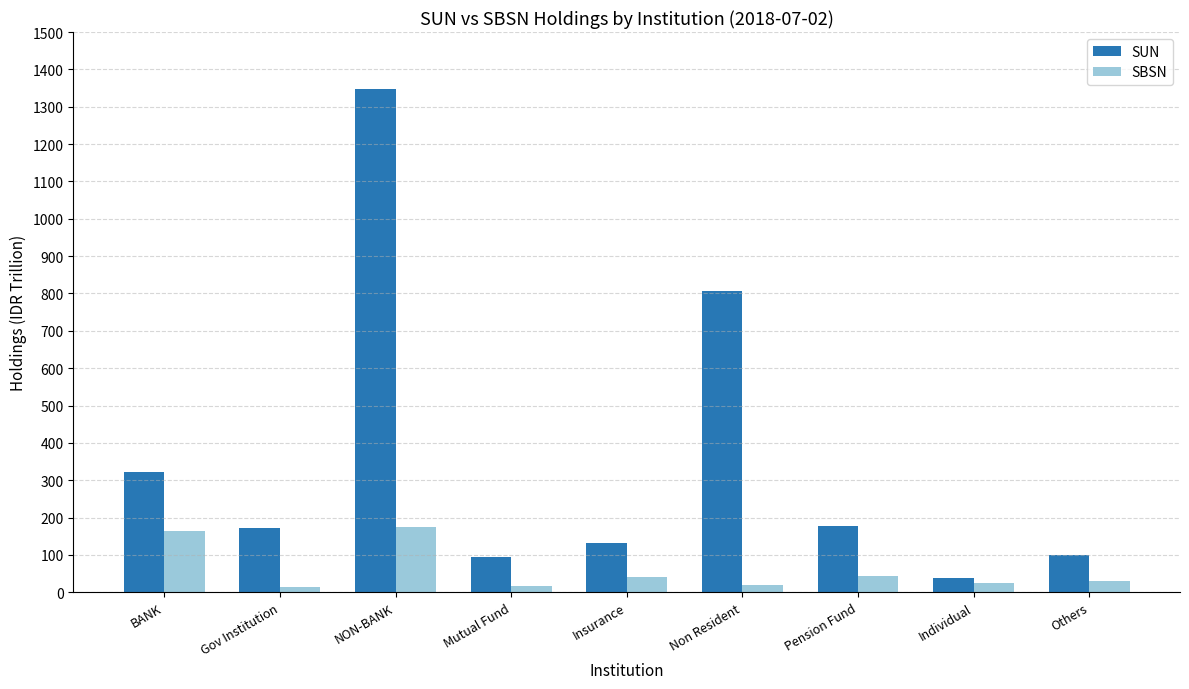

Which series has the largest total across all categories?

SUN